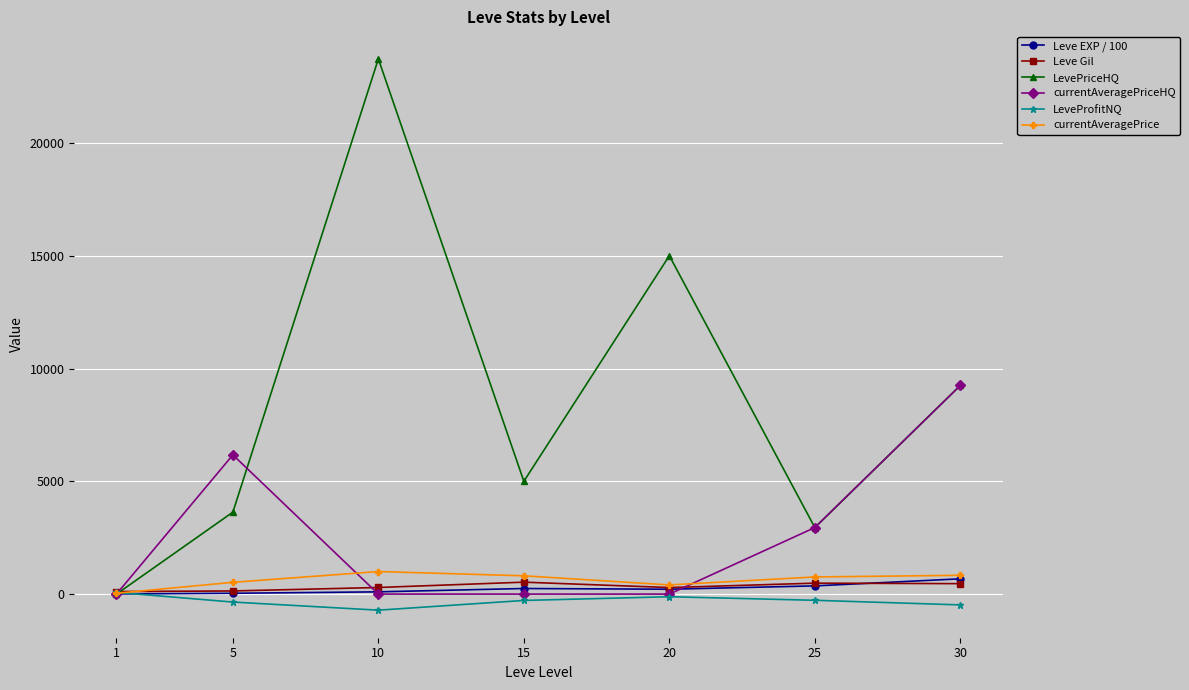

In LevePriceHQ, how many points are higher than both neighbors (excluding endpoints)?

2